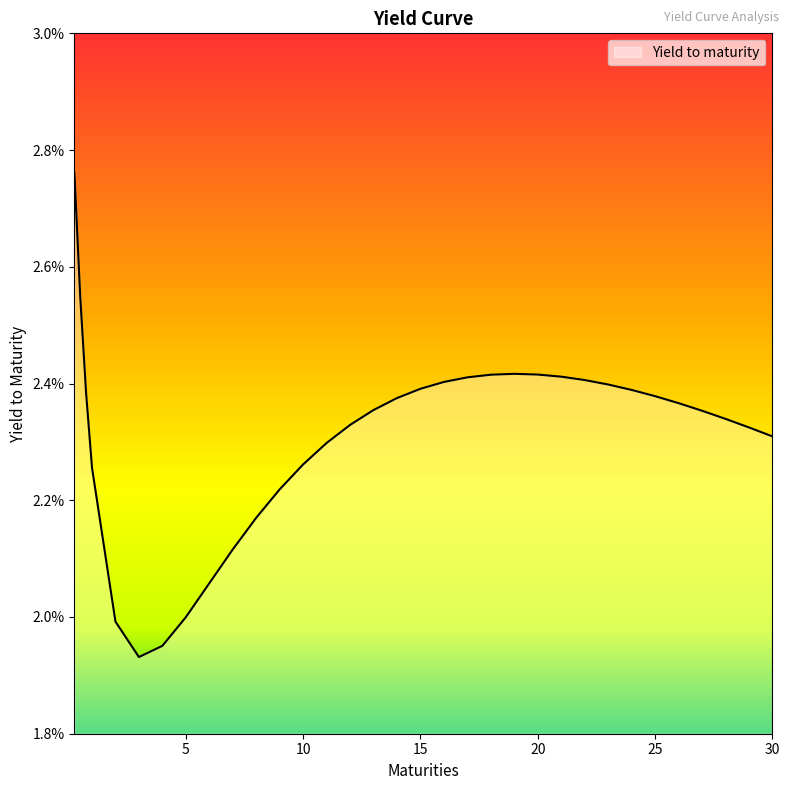

Does the chart display data point markers on the line(s)?

No